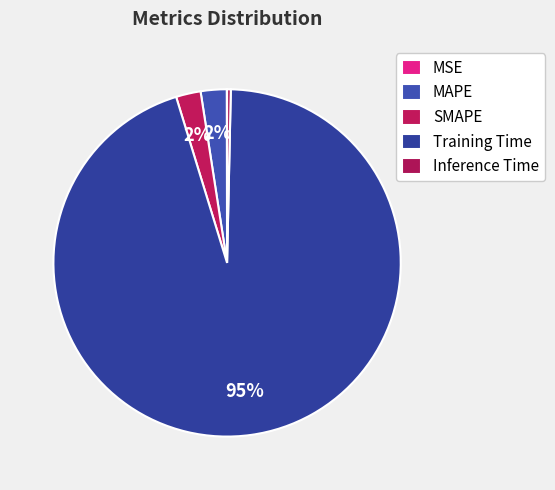

What is the smallest slice in the pie chart?

MSE